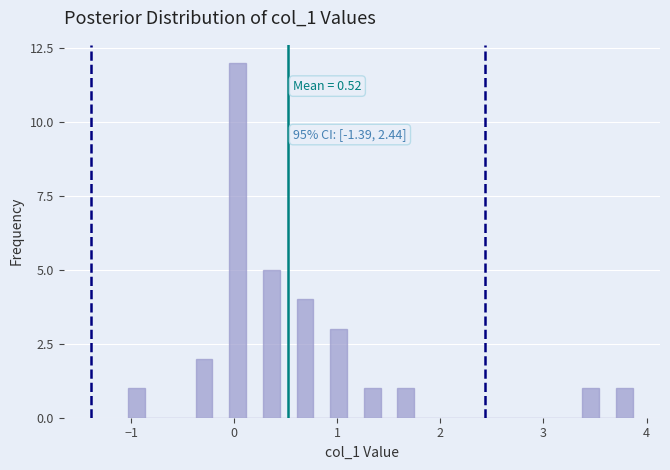

Read against the x-axis, roughly where is the centre of the tallest bar?

0.0